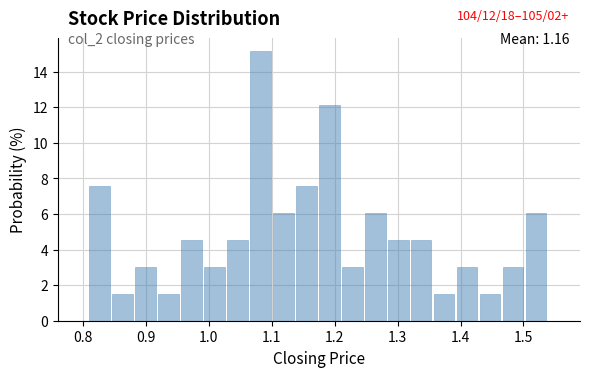

Read against the x-axis, roughly where is the centre of the tallest bar?

1.08